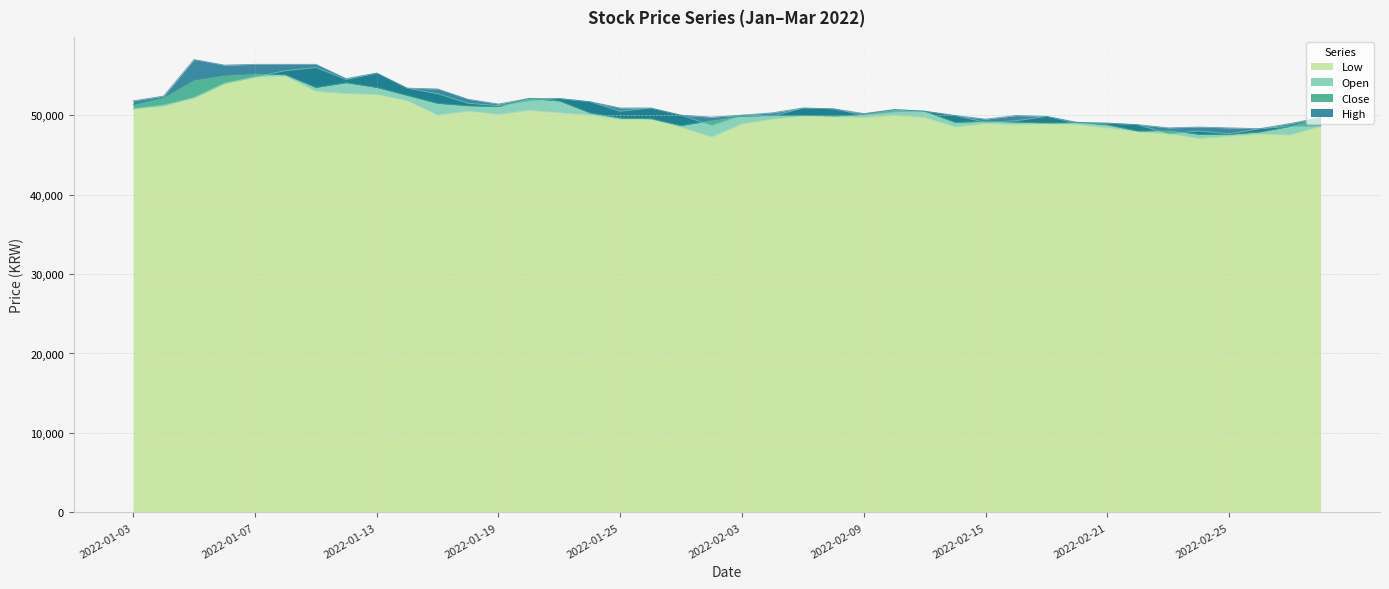

What position from the left is 2022-01-04?

2